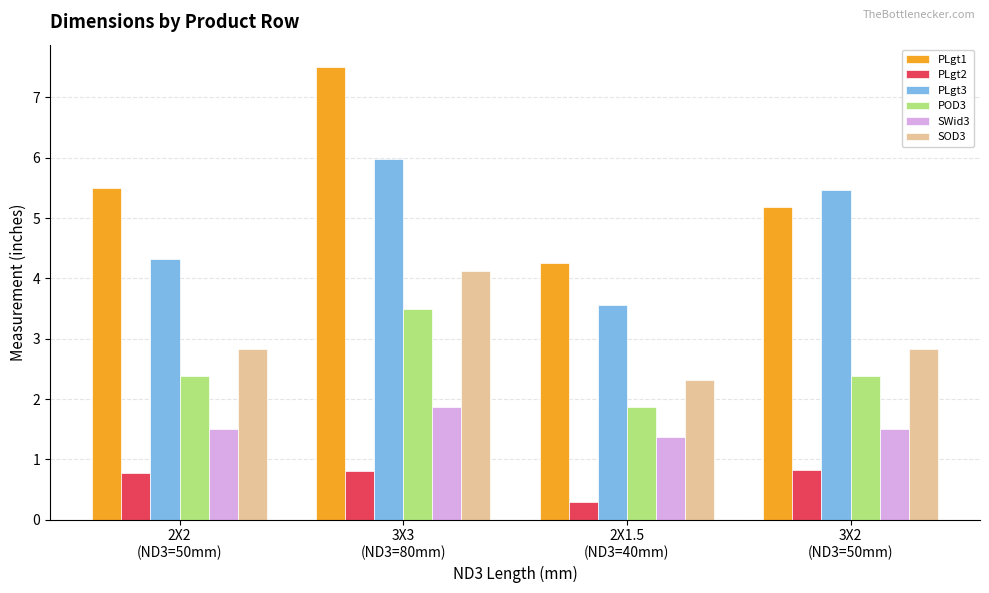

Which series has the widest spread of values?

PLgt1